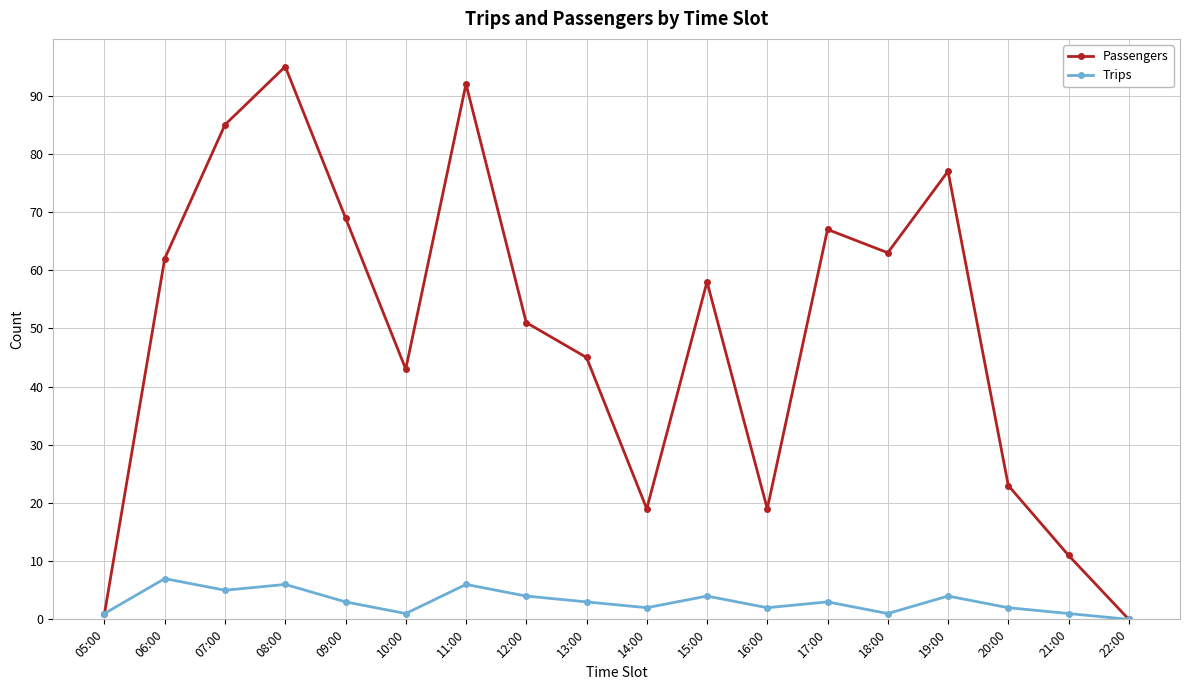

True or false: Passengers has a value of 31 at 06:00.

False